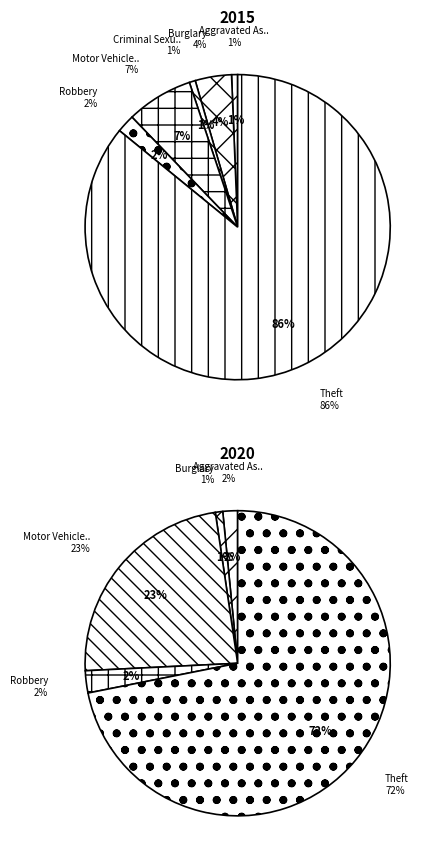

Is the sum of 4 and 6 greater than half?

No